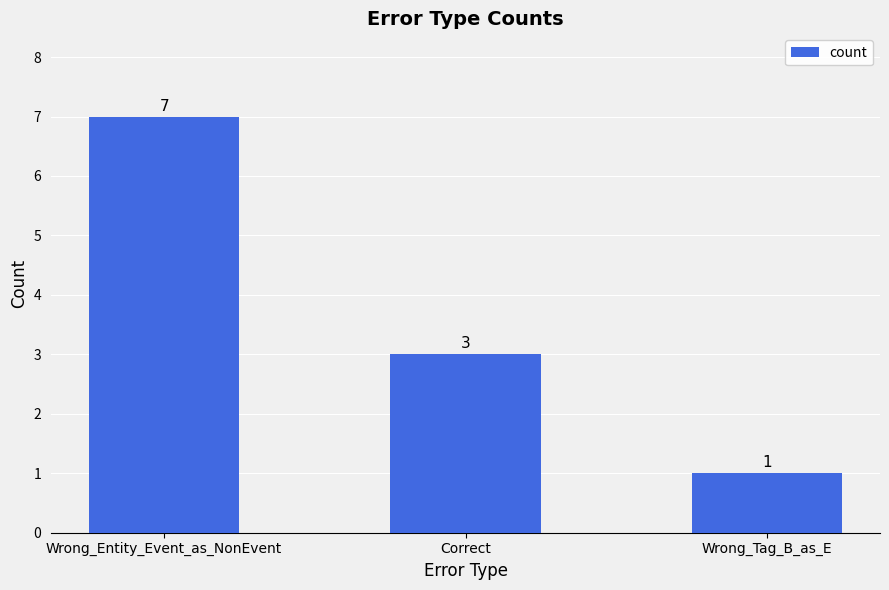

Reading left to right, transcribe all the data shown in this chart.

Wrong_Entity_Event_as_NonEvent=7	Correct=3	Wrong_Tag_B_as_E=1